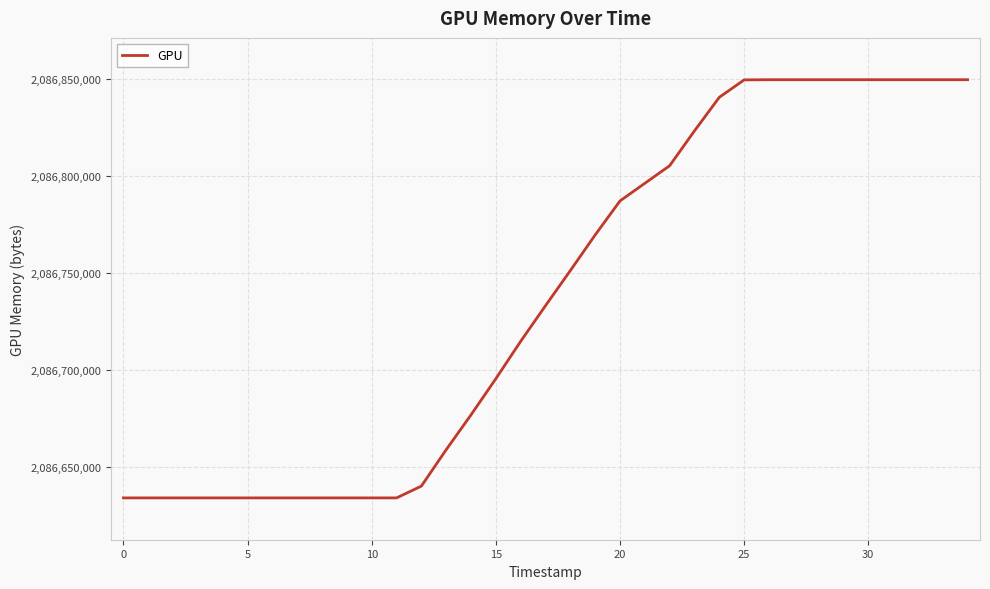

What is the maximum value shown in the chart?

2086849609